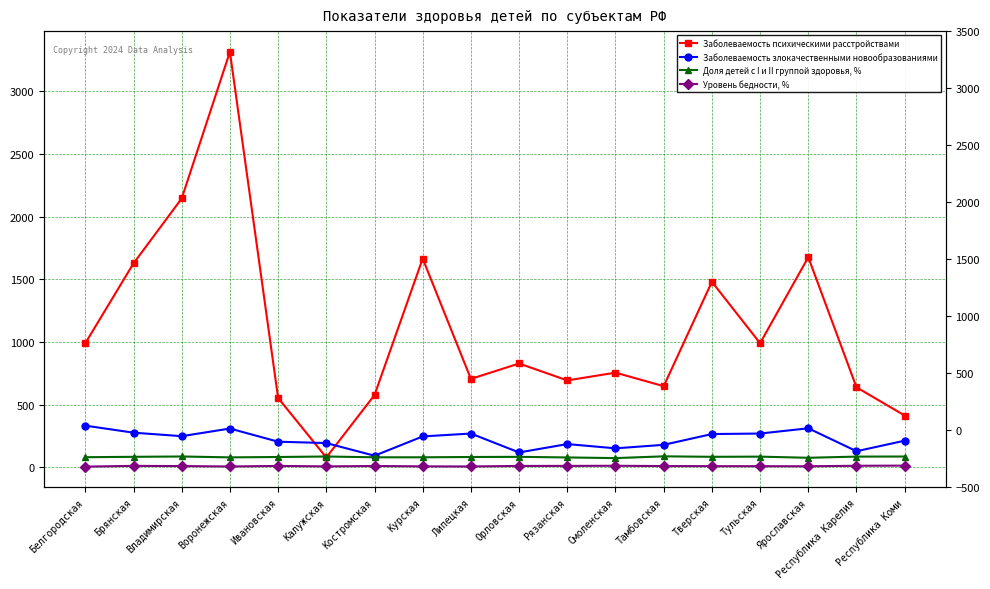

Does the chart have visible grid lines?

Yes